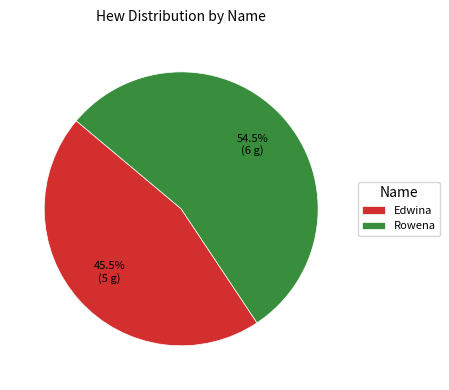

To the nearest percent, what is the difference between the Rowena and Edwina slice percentages?

9%